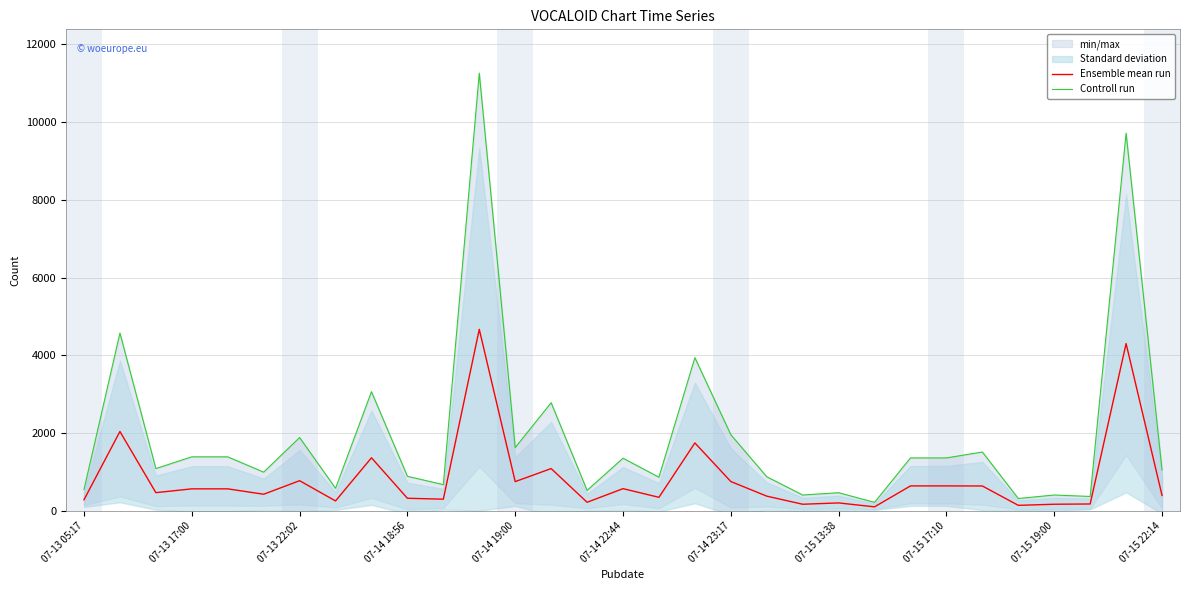

Does the chart display data point markers on the line(s)?

No